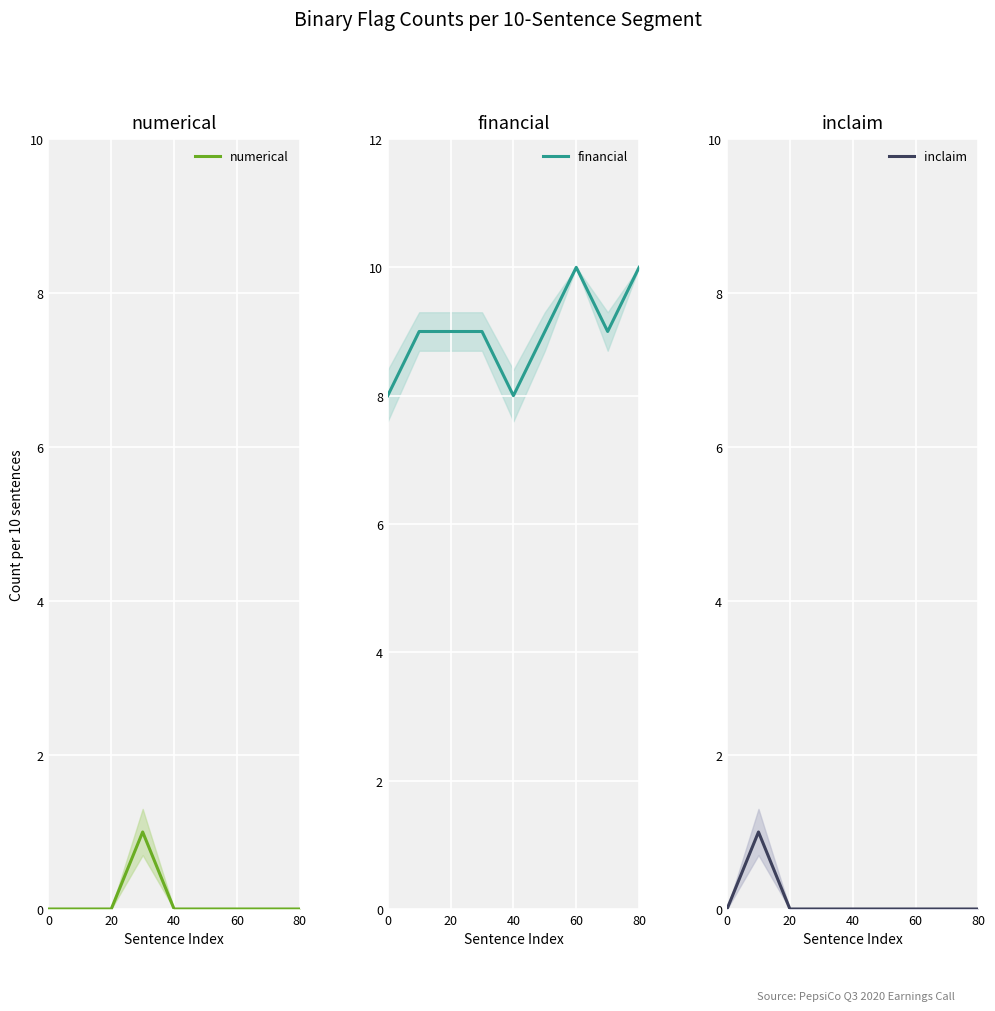

What is the difference between the maximum and minimum values in the financial series?

2